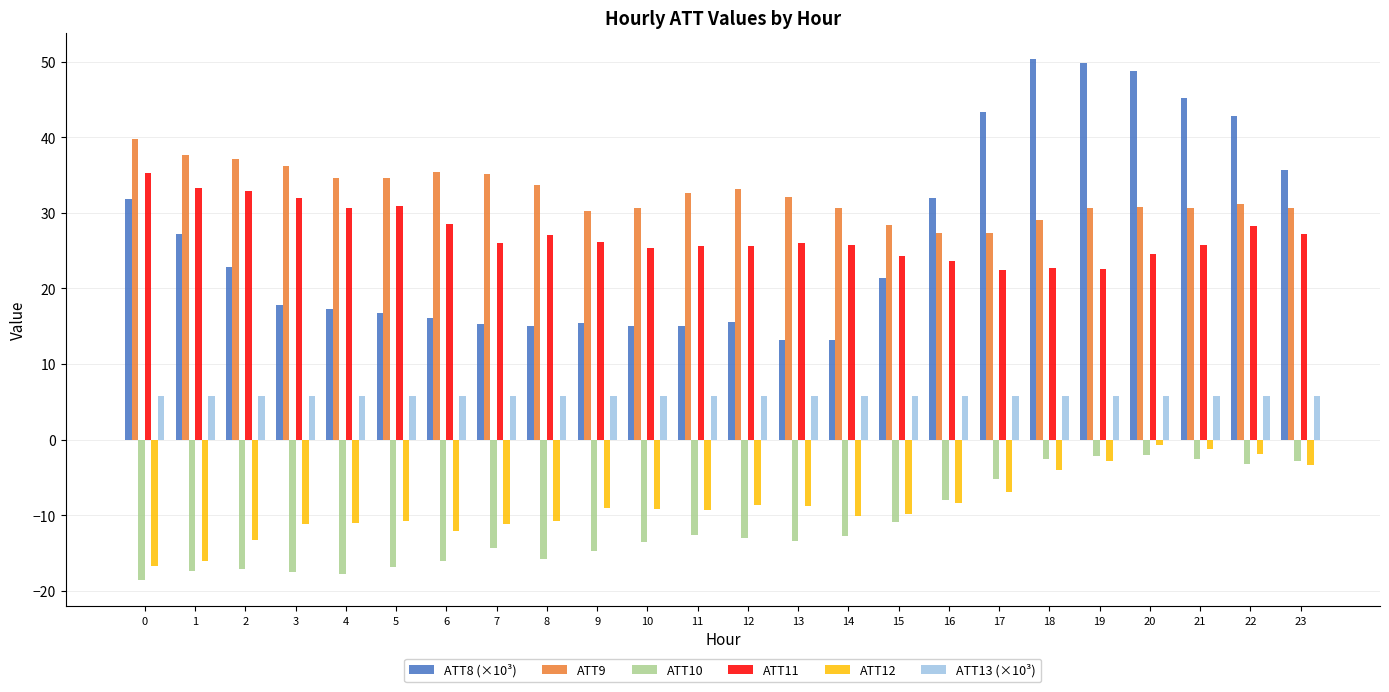

What is the total value across all series at 21?

103.5